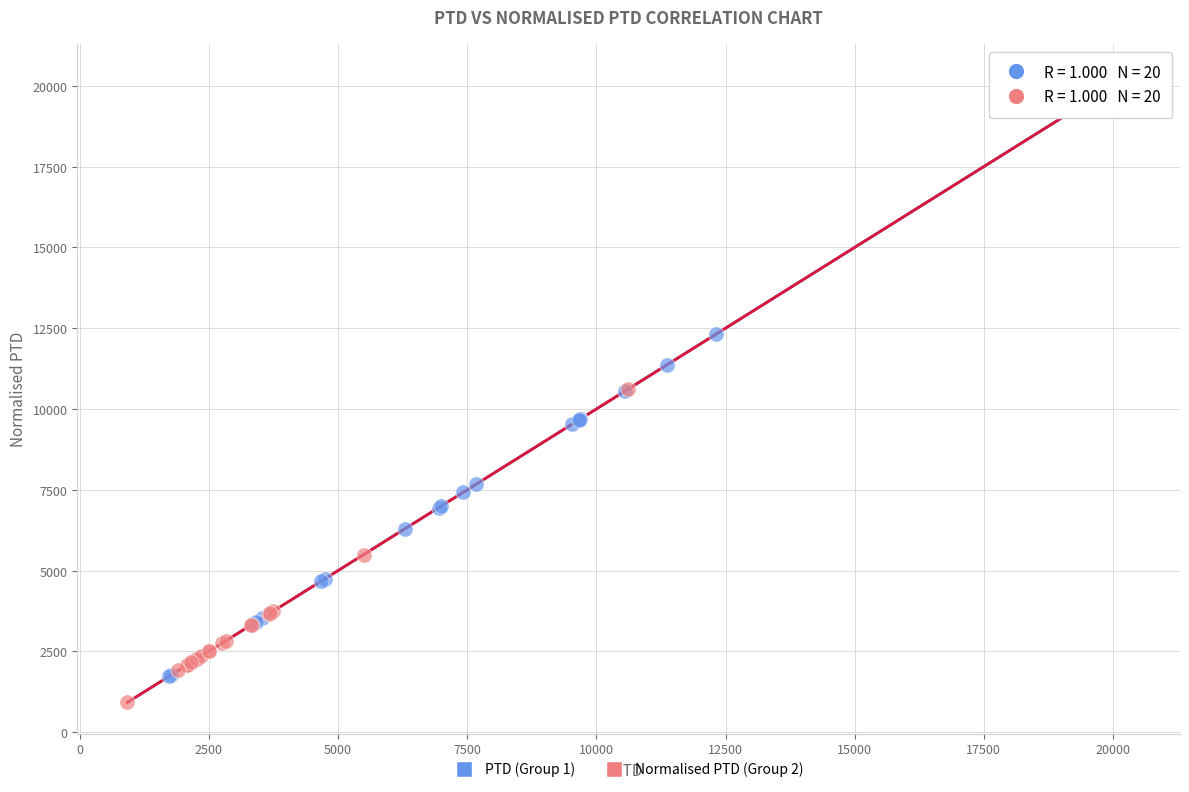

Which series has the widest spread of Y values?

PTD (Group 1)